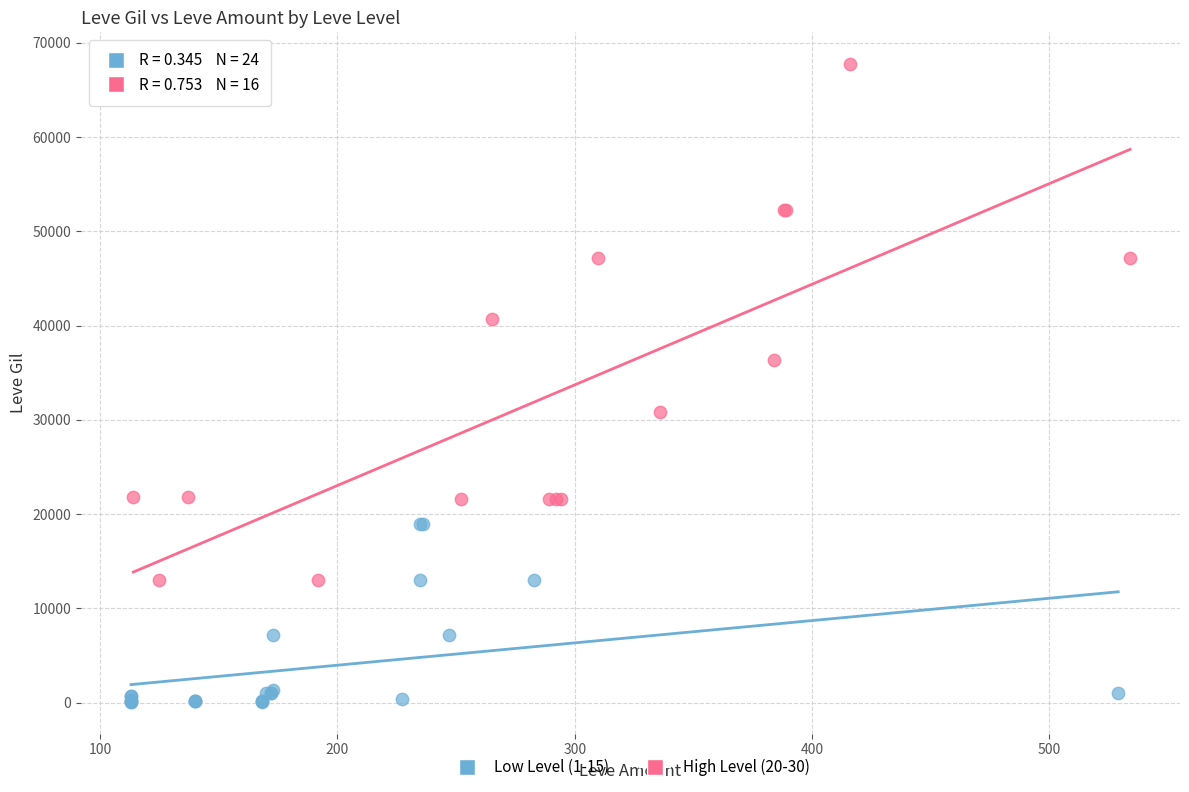

Which series has the widest spread of Y values?

High Level (20-30)